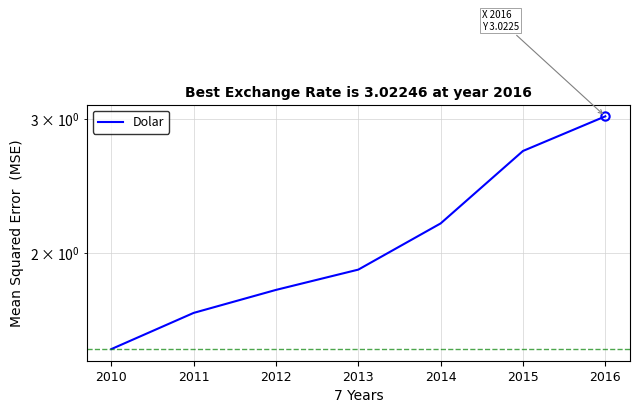

True or false: there are more than 0 points higher than both neighbors.

False